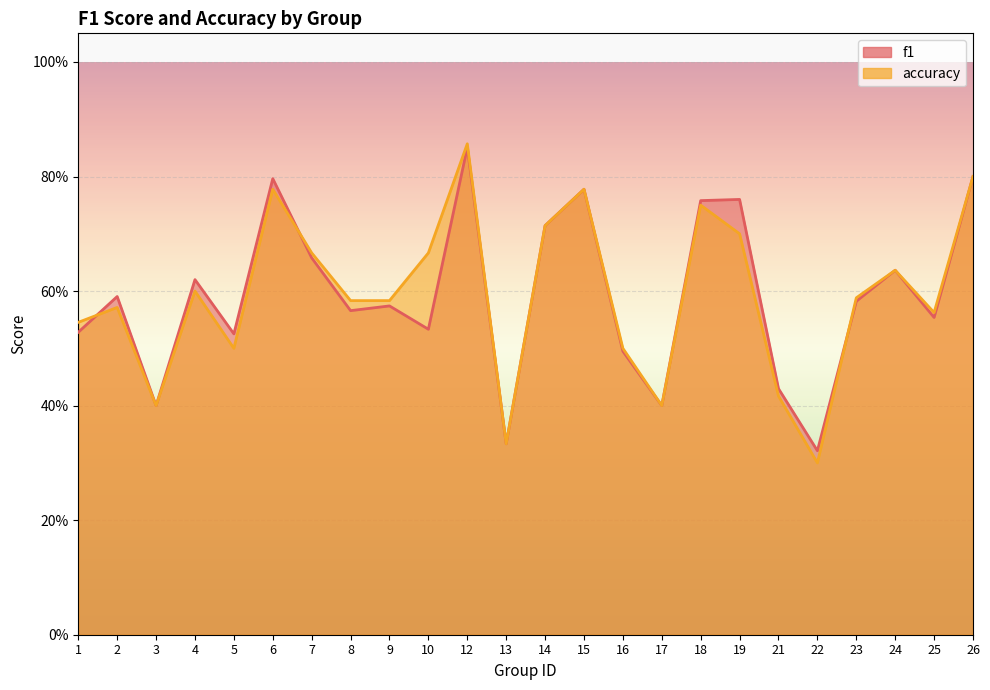

How many interior local peaks does the f1 series have?

8